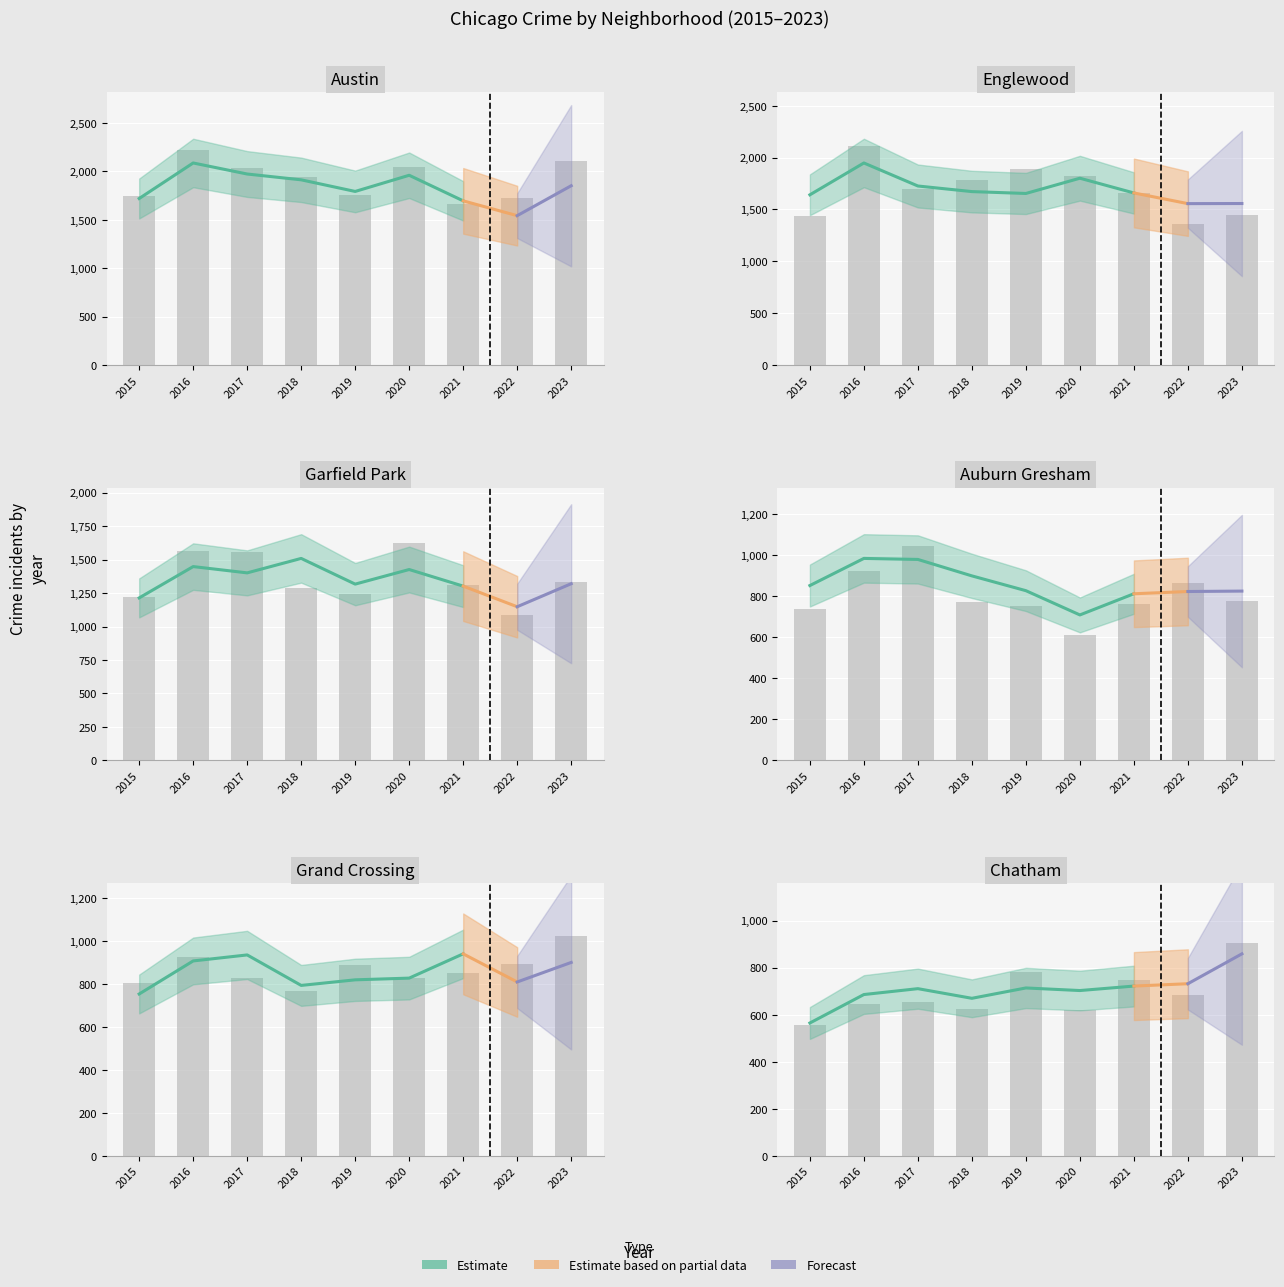

Reading right to left, extract all data points from this chart.

Austin: 1851	1542	1695	1959	1792	1912	1972	2086	1719
Englewood: 1557	1556	1659	1801	1654	1672	1726	1948	1641
Garfield Park: 1320	1148	1302	1426	1317	1509	1401	1448	1214
Auburn Gresham: 824	822	811	708	826	898	978	983	851
Grand Crossing: 901	810	941	828	820	794	936	908	754
Chatham: 859	732	722	703	714	670	711	686	565